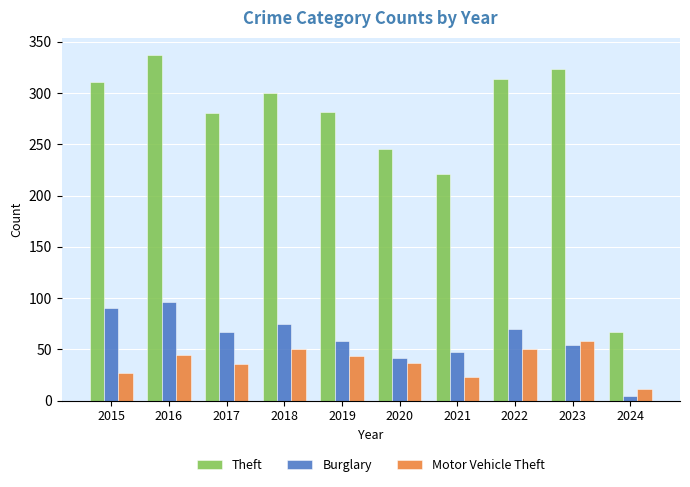

What is the sum of all Theft values?

2679